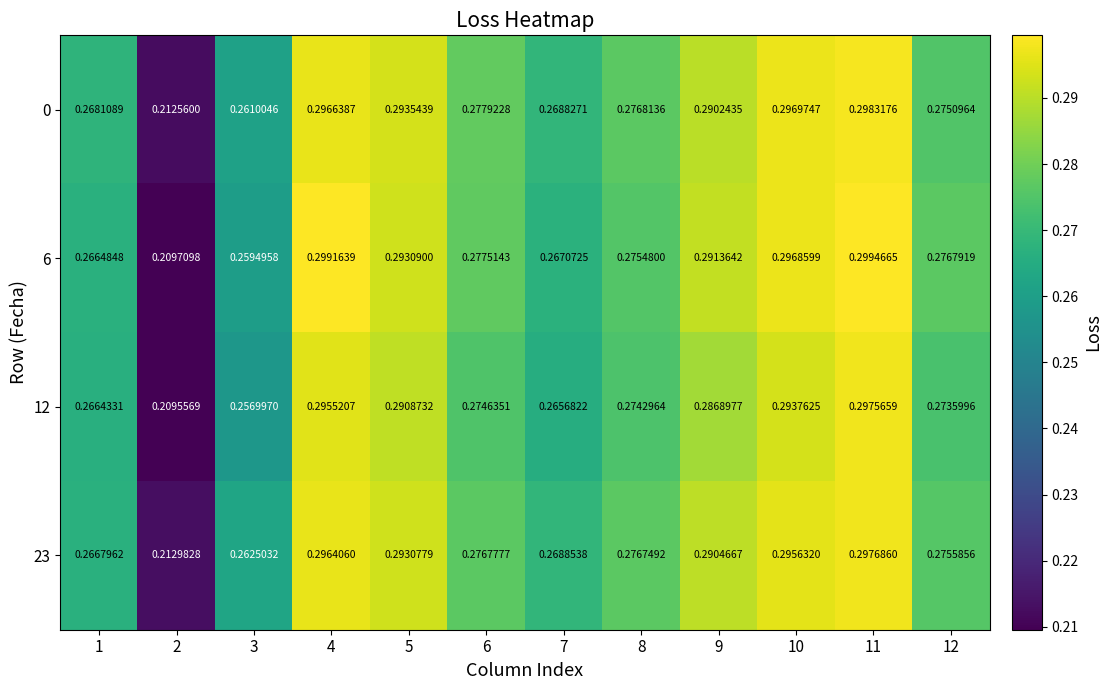

Is the value of 0 at 8 greater than the value of 12 at 5?

No